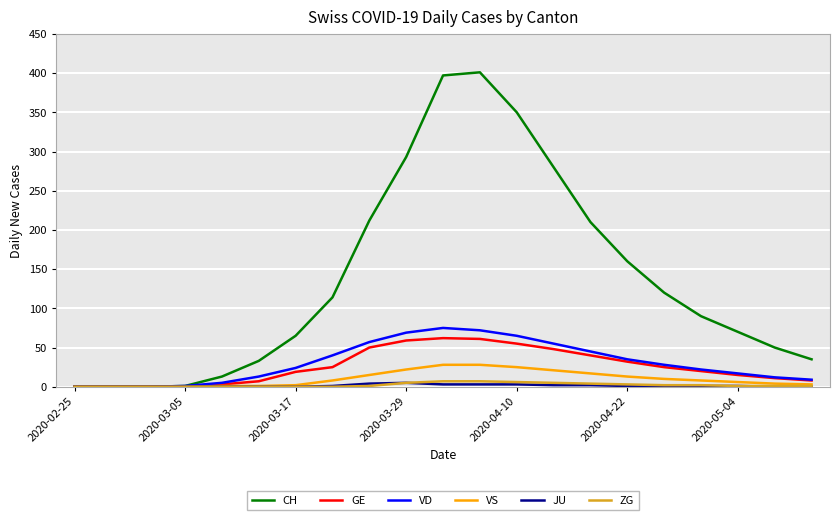

Which series has the widest spread of values?

CH